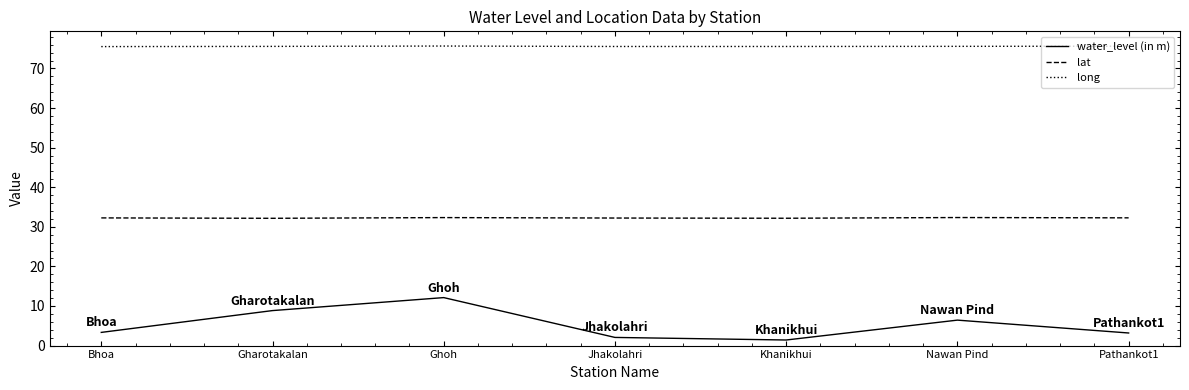

Does the chart display data point markers on the line(s)?

No